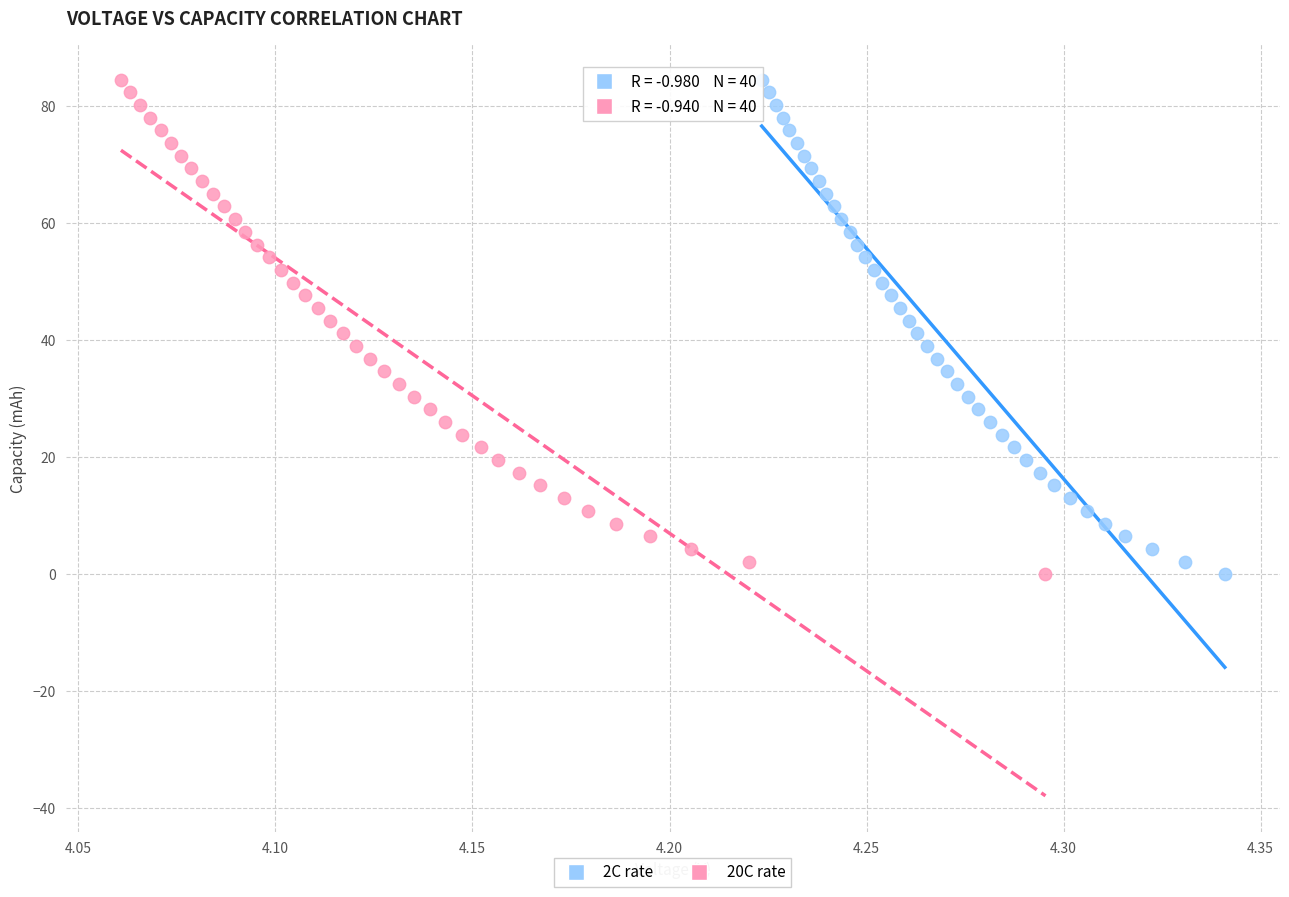

Which series has the largest Y range (max minus min)?

20C rate